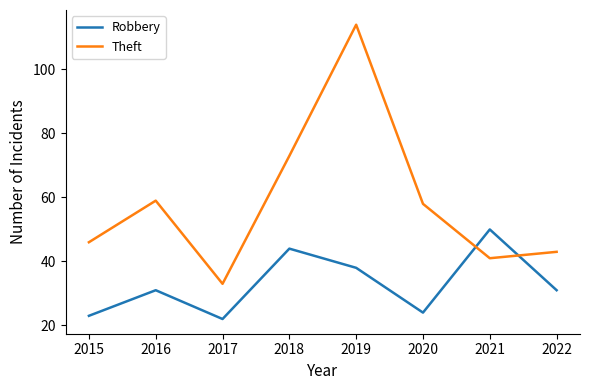

Does the chart have visible grid lines?

No